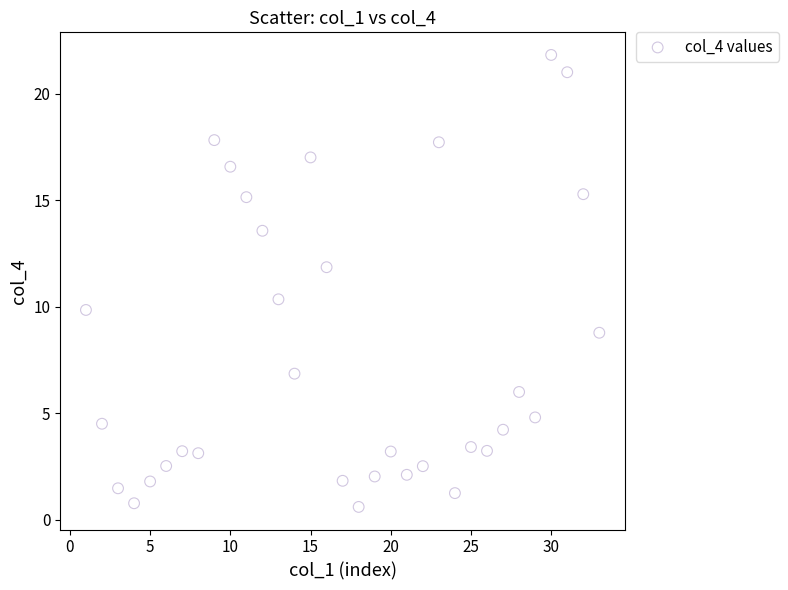

What is the range of X values (max minus min)?

32.0